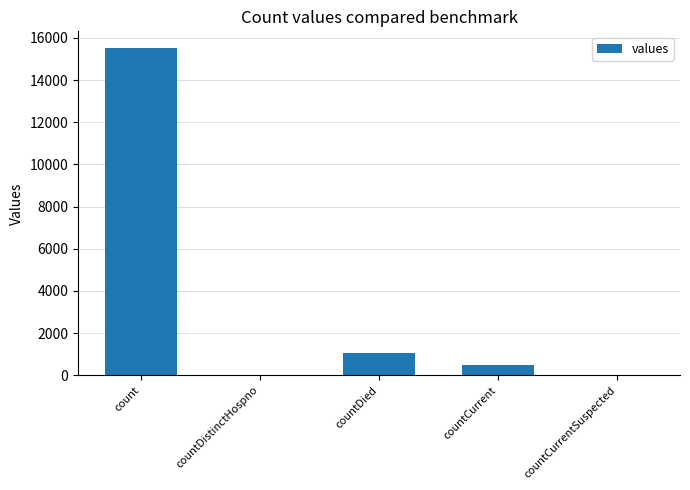

The value at countCurrentSuspected is -9518. True or false?

False